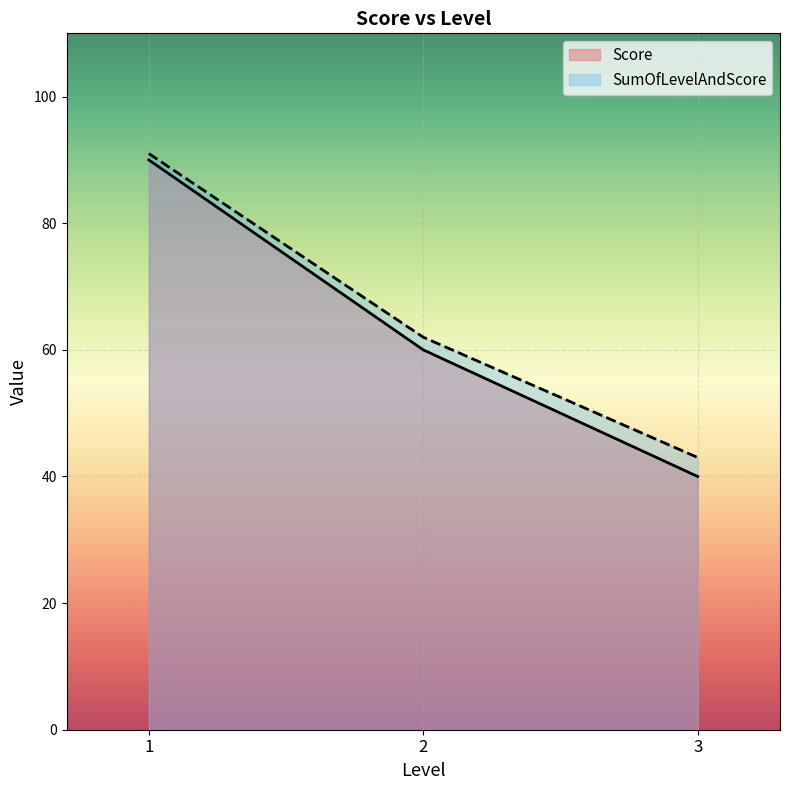

What is the sum of the SumOfLevelAndScore values at 1 and 2?

153